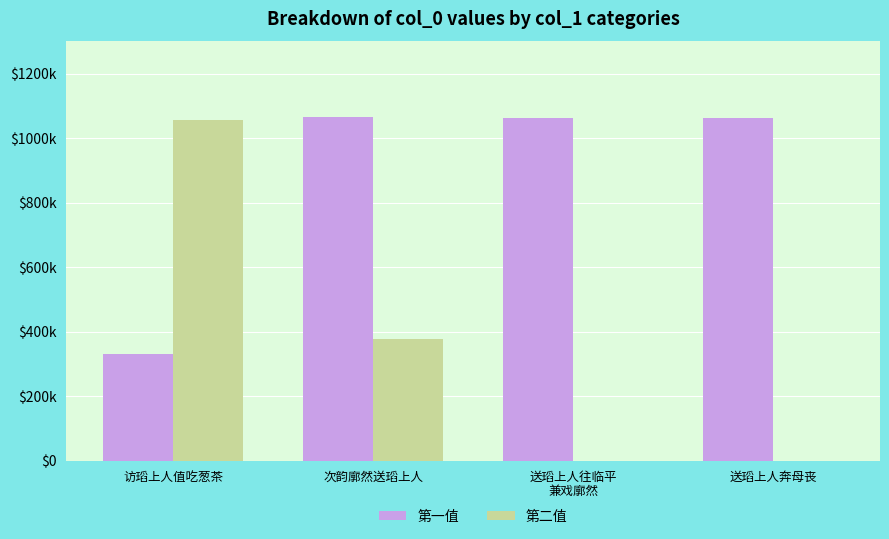

Are the bars horizontal?

No